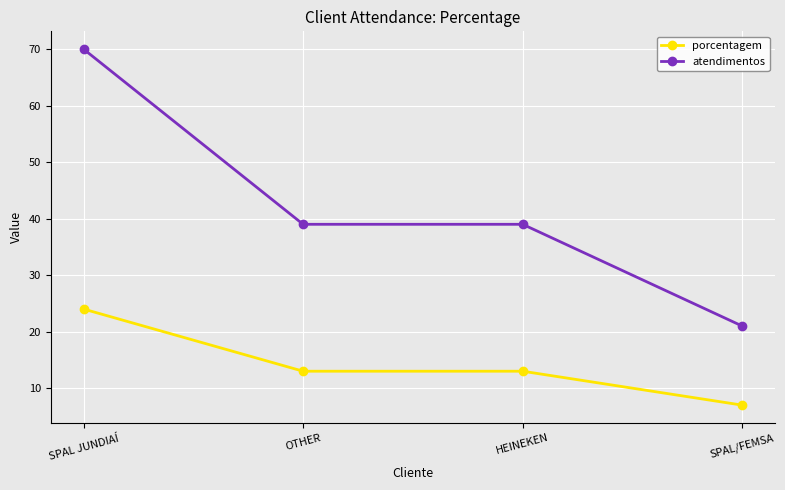

What position from the right is OTHER?

3